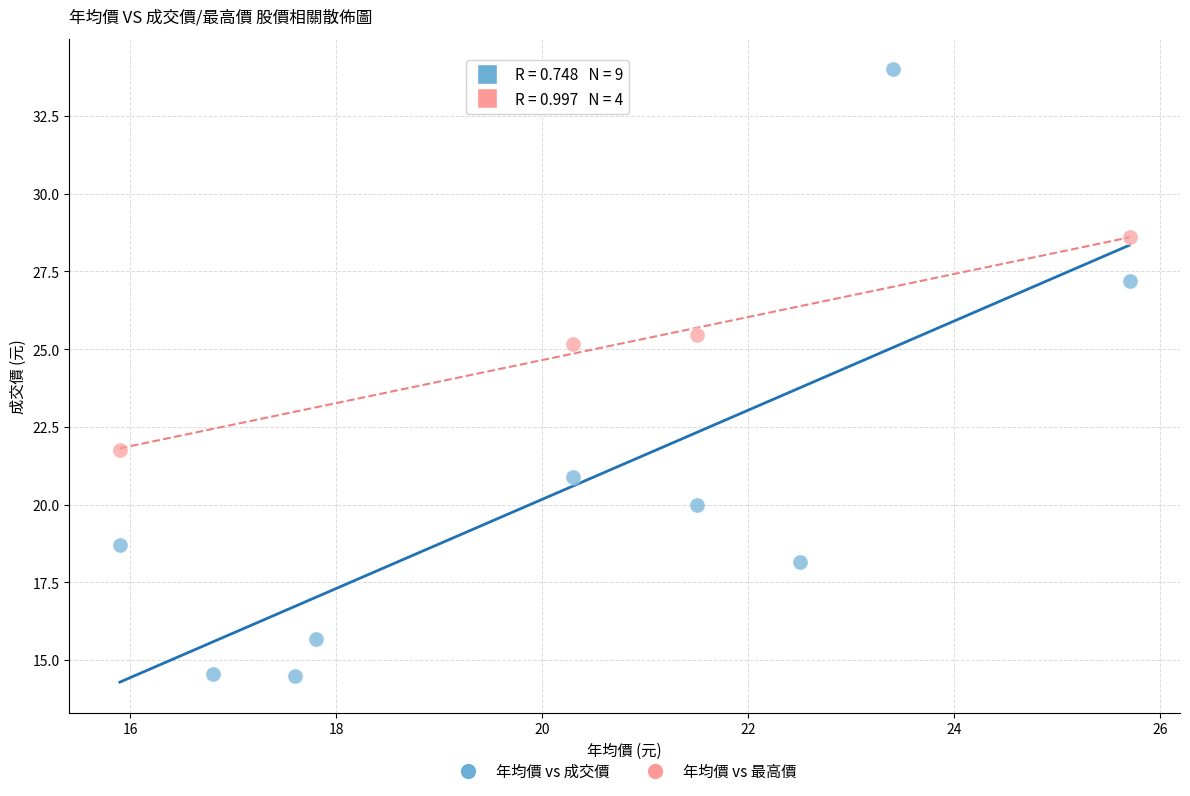

Which series reaches the minimum Y coordinate?

年均價 vs 成交價